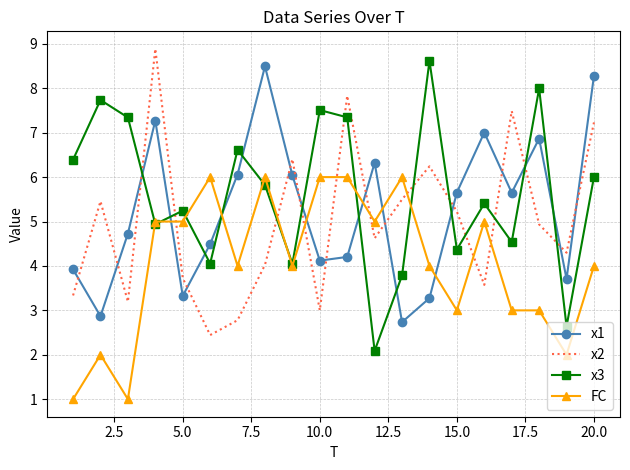

Which series has the largest total across all categories?

x3